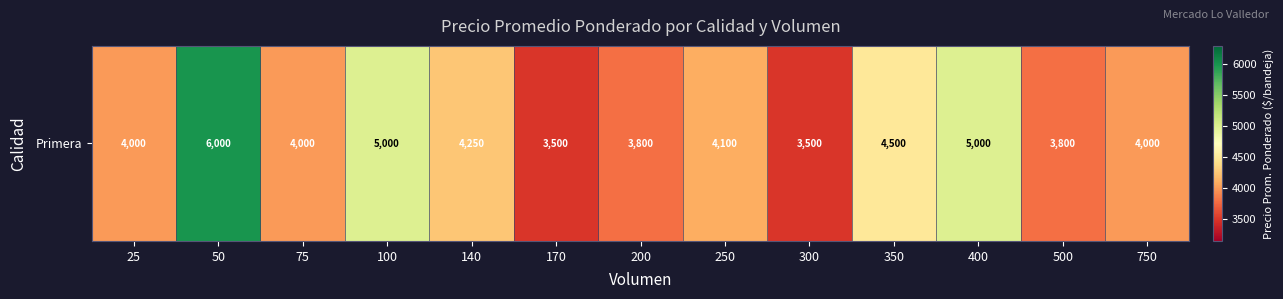

List the labels in order of value, smallest first.

170, 300, 200, 500, 25, 75, 750, 250, 140, 350, 100, 400, 50